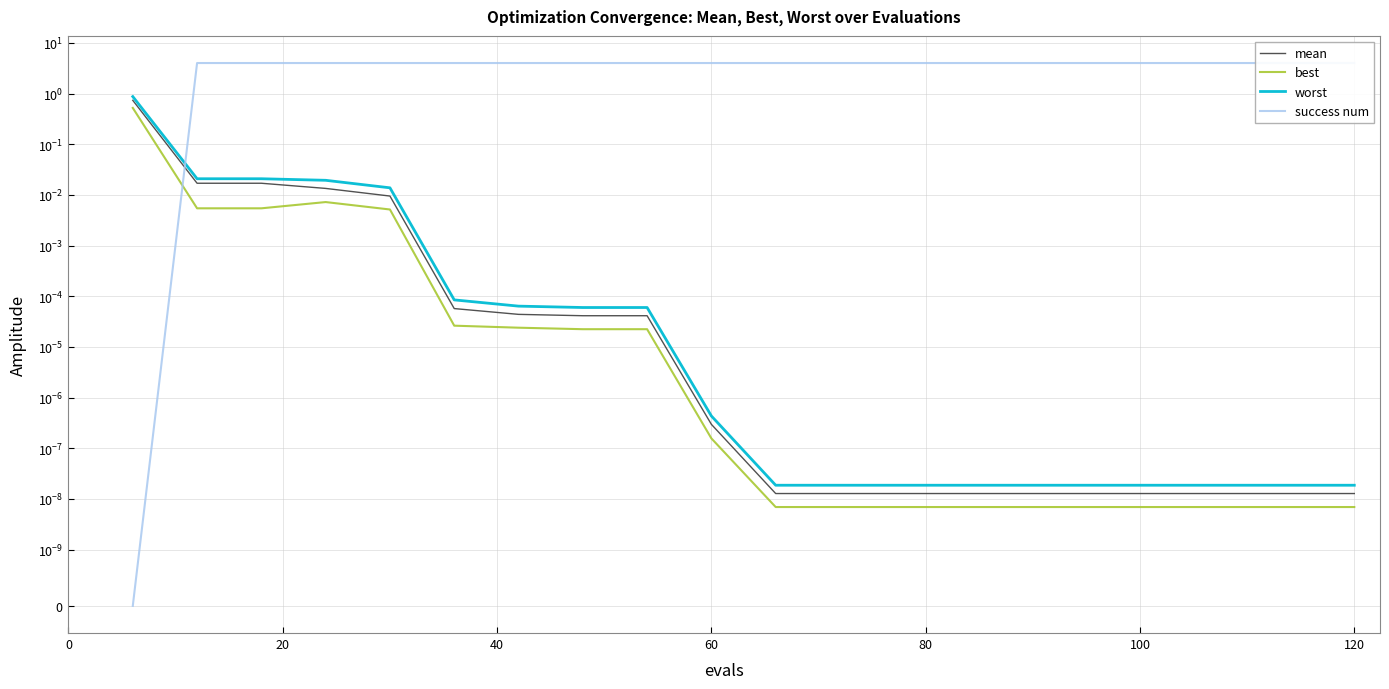

True or false: mean and best intersect in this chart.

False